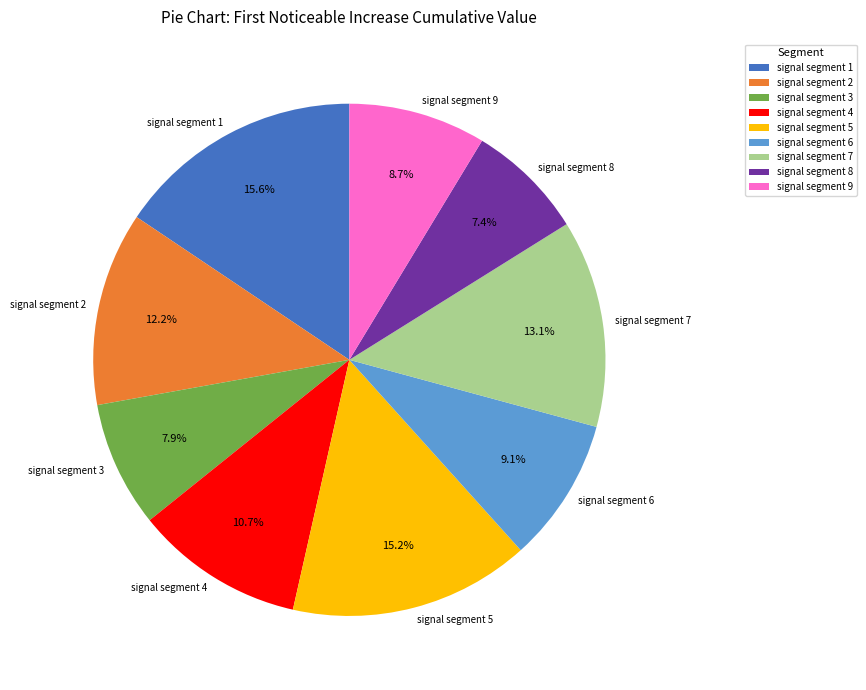

Is it true that signal segment 4 is 25% of the pie?

False